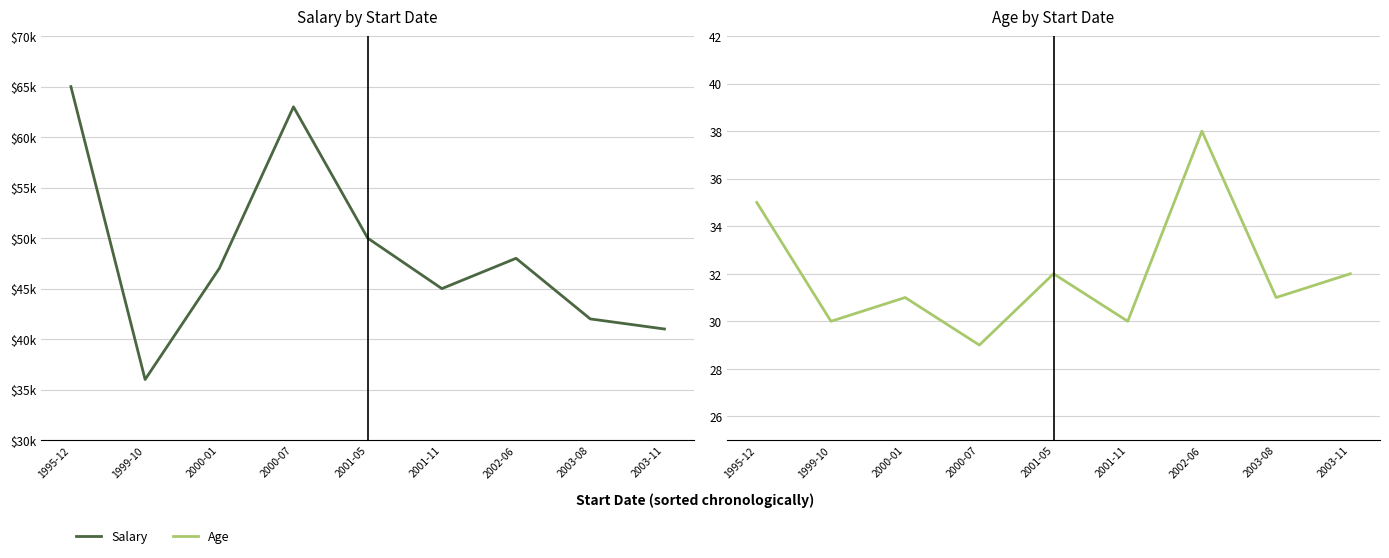

Is the value of Salary at 2001-11 greater than the value of Age at 2001-11?

Yes